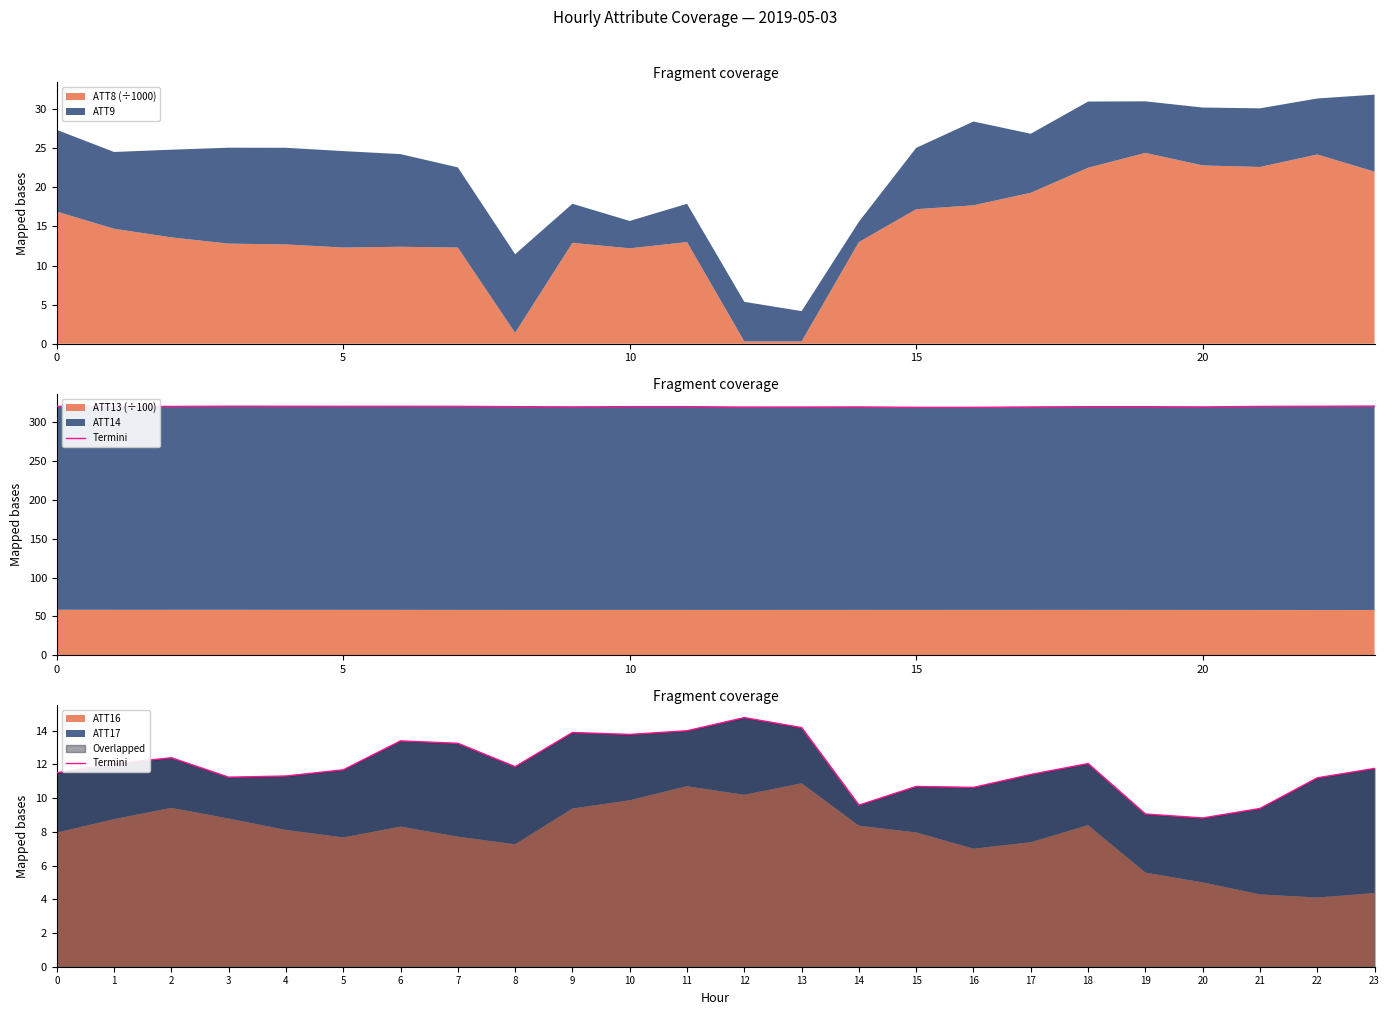

Is it true that ATT8 (÷1000) equals 12.2 at 10?

True